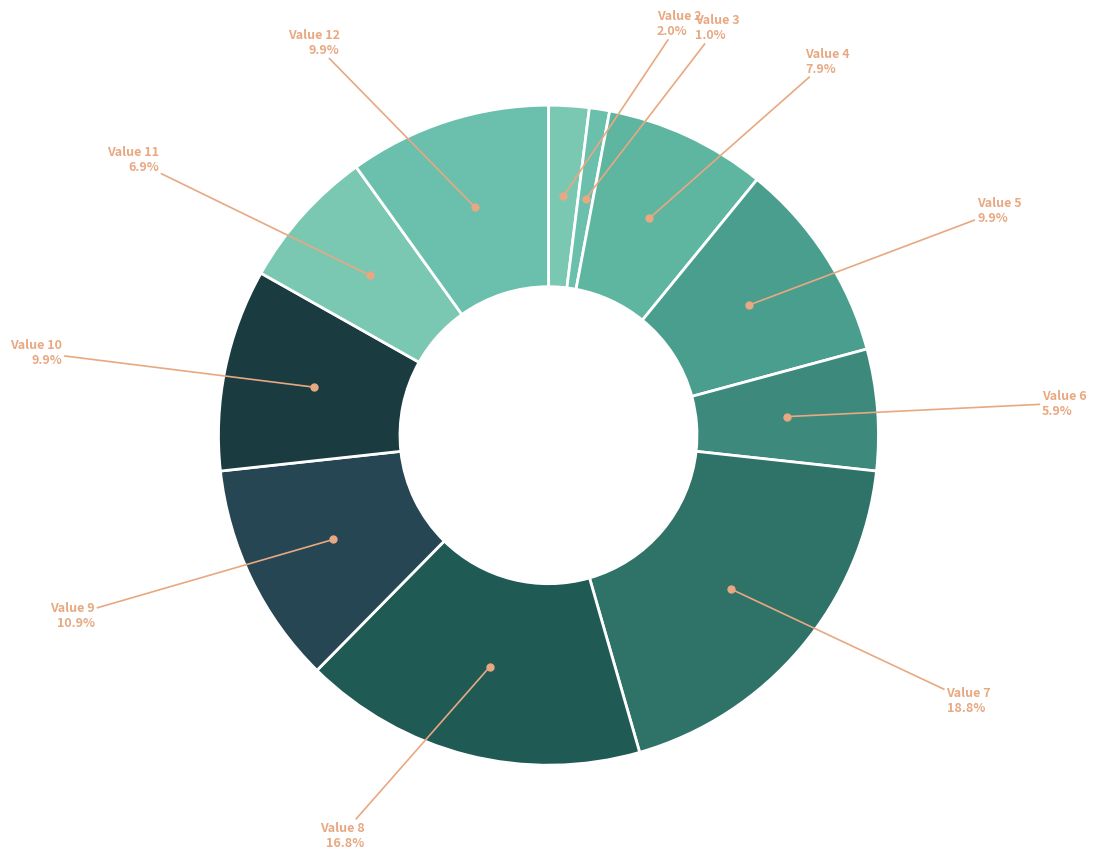

Count the number of slices in the pie.

11